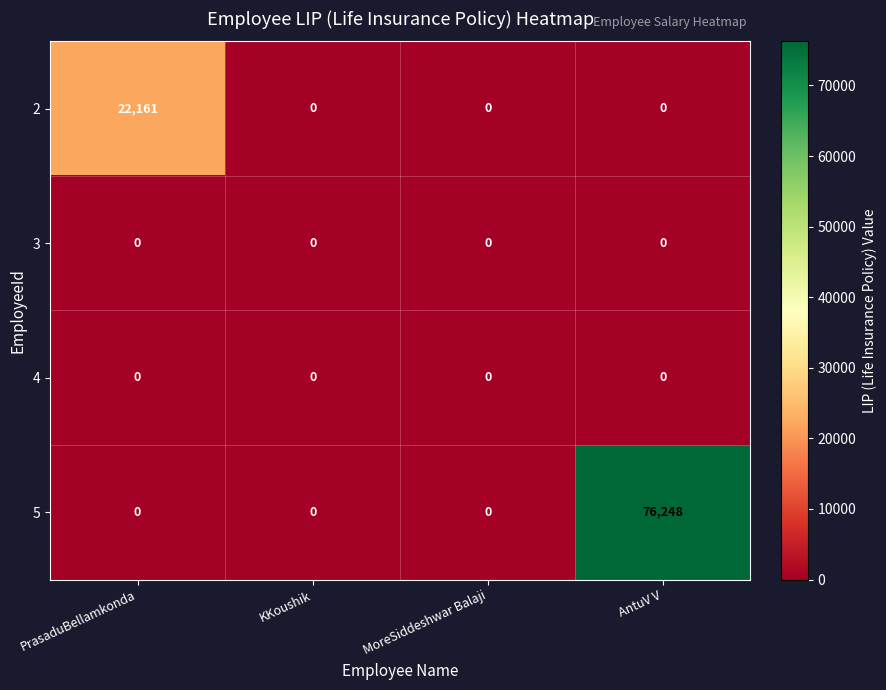

At how many categories does at least one series exceed 48126?

1